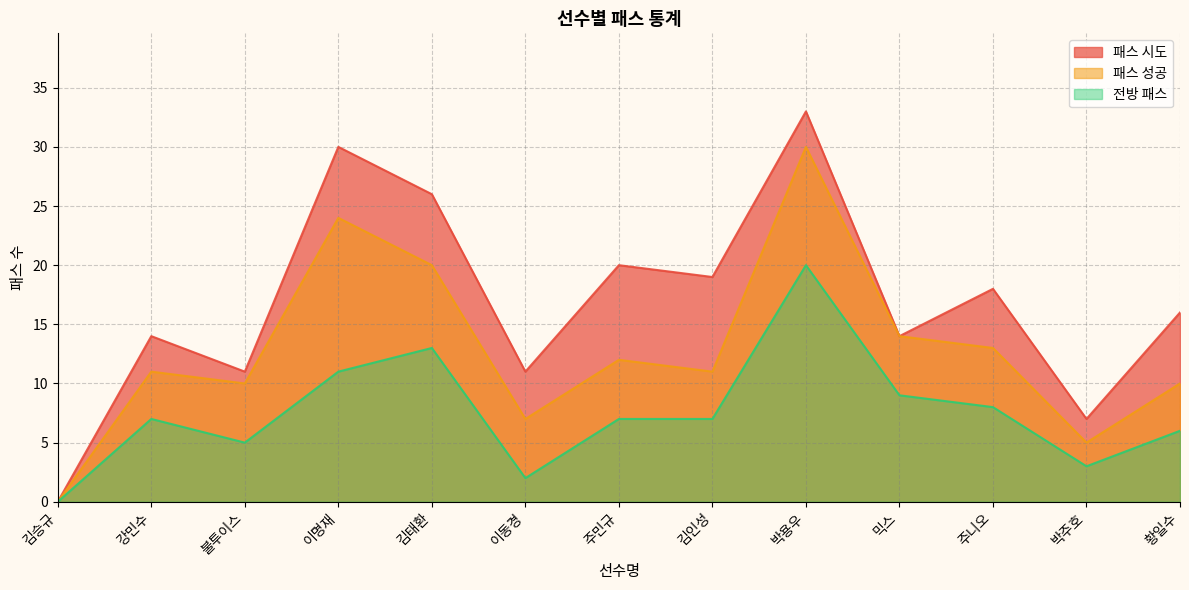

What is the total value across all series at 믹스?

37